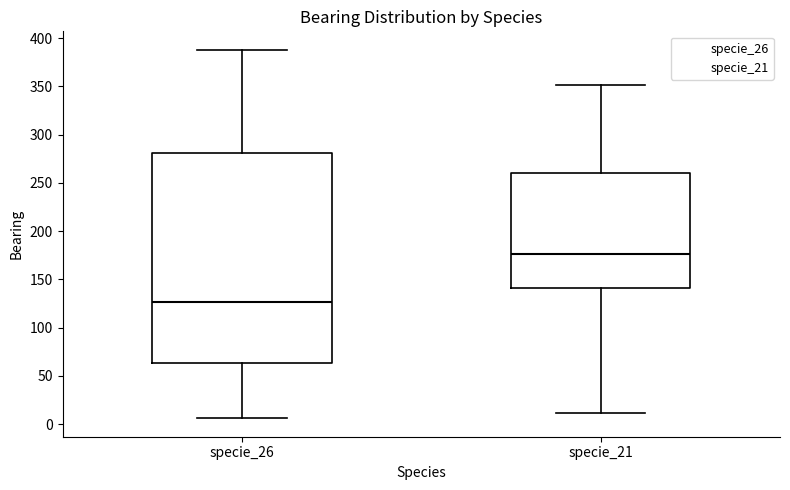

Reading left to right, read every box against the y-axis: the position of its median line, the range the box covers, and the ends of its whiskers. The values are not printed on the chart, so give them approximately, as read against the axis.

specie_26: median 125, box 65 to 280, whiskers 5 to 390
specie_21: median 175, box 140 to 260, whiskers 10 to 350